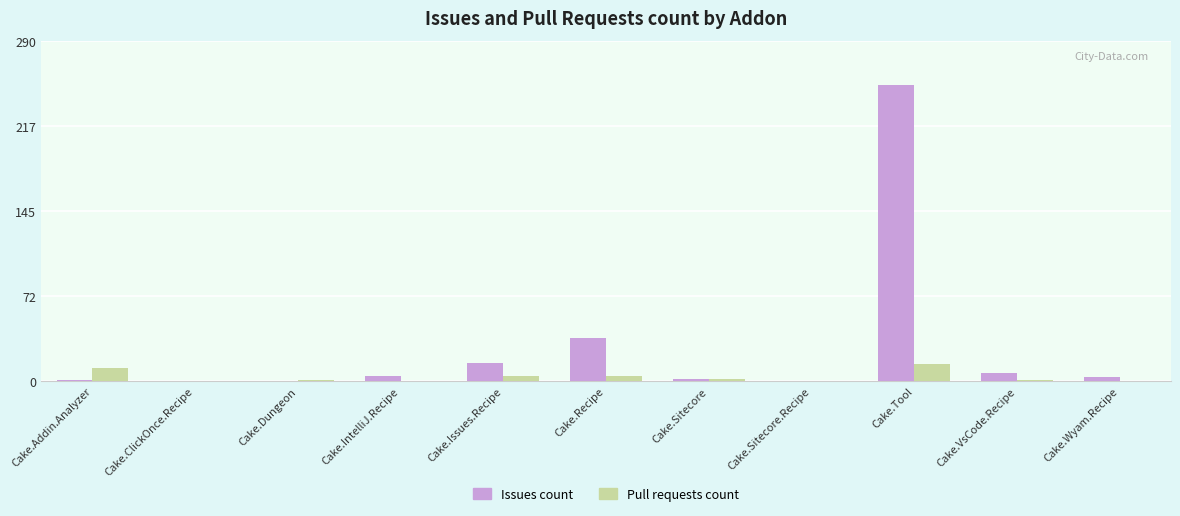

At which category is the sum across all series the highest?

Cake.Tool